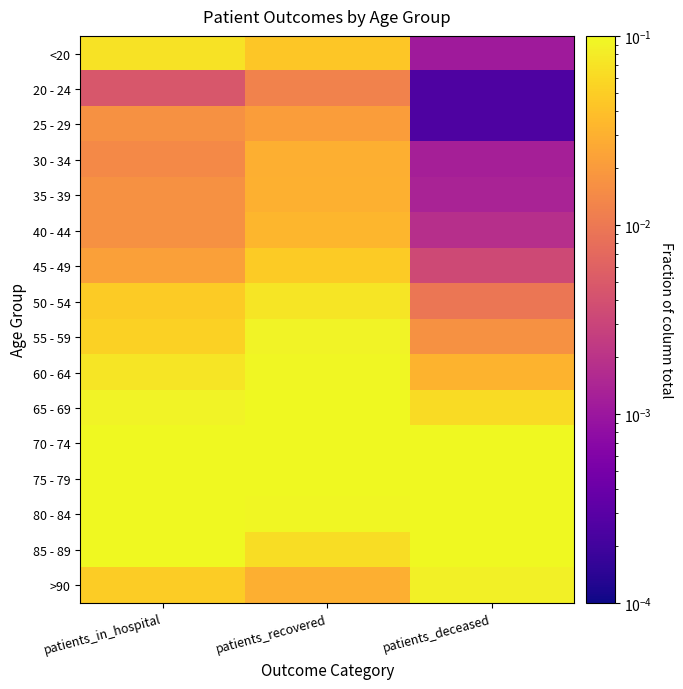

Reading left to right, transcribe all the data shown in this chart.

<20: patients_in_hospital=0.1	patients_recovered=0.0	patients_deceased=0.0
20 - 24: patients_in_hospital=0.0	patients_recovered=0.0	patients_deceased=0.0
25 - 29: patients_in_hospital=0.0	patients_recovered=0.0	patients_deceased=0.0
30 - 34: patients_in_hospital=0.0	patients_recovered=0.0	patients_deceased=0.0
35 - 39: patients_in_hospital=0.0	patients_recovered=0.0	patients_deceased=0.0
40 - 44: patients_in_hospital=0.0	patients_recovered=0.0	patients_deceased=0.0
45 - 49: patients_in_hospital=0.0	patients_recovered=0.0	patients_deceased=0.0
50 - 54: patients_in_hospital=0.0	patients_recovered=0.1	patients_deceased=0.0
55 - 59: patients_in_hospital=0.1	patients_recovered=0.1	patients_deceased=0.0
60 - 64: patients_in_hospital=0.1	patients_recovered=0.1	patients_deceased=0.0
65 - 69: patients_in_hospital=0.1	patients_recovered=0.1	patients_deceased=0.1
70 - 74: patients_in_hospital=0.1	patients_recovered=0.1	patients_deceased=0.1
75 - 79: patients_in_hospital=0.2	patients_recovered=0.1	patients_deceased=0.2
80 - 84: patients_in_hospital=0.1	patients_recovered=0.1	patients_deceased=0.2
85 - 89: patients_in_hospital=0.1	patients_recovered=0.1	patients_deceased=0.2
>90: patients_in_hospital=0.0	patients_recovered=0.0	patients_deceased=0.1